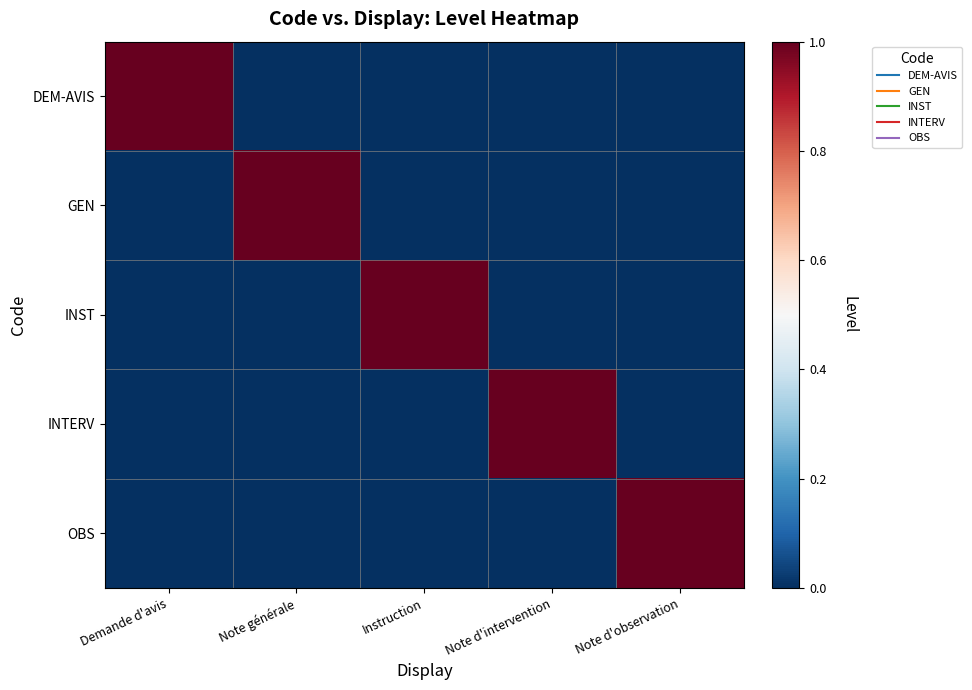

Count the number of data series in this chart.

5